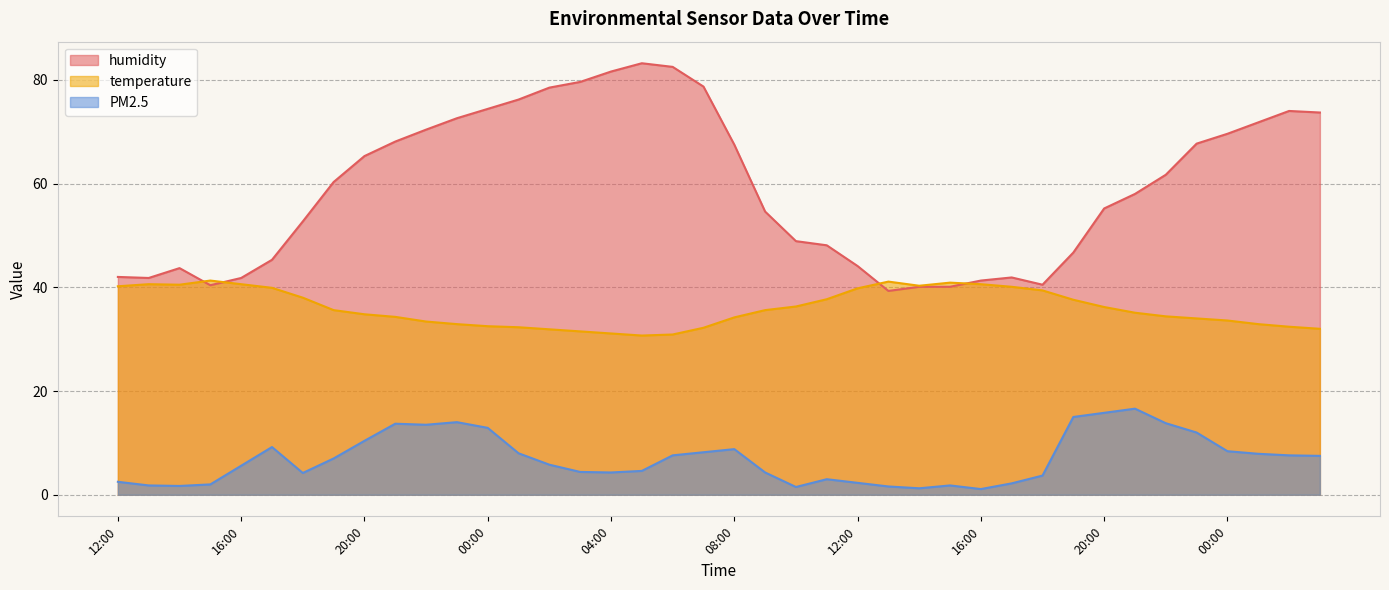

The value of PM2.5 at 11:00 is 1.9. True or false?

False